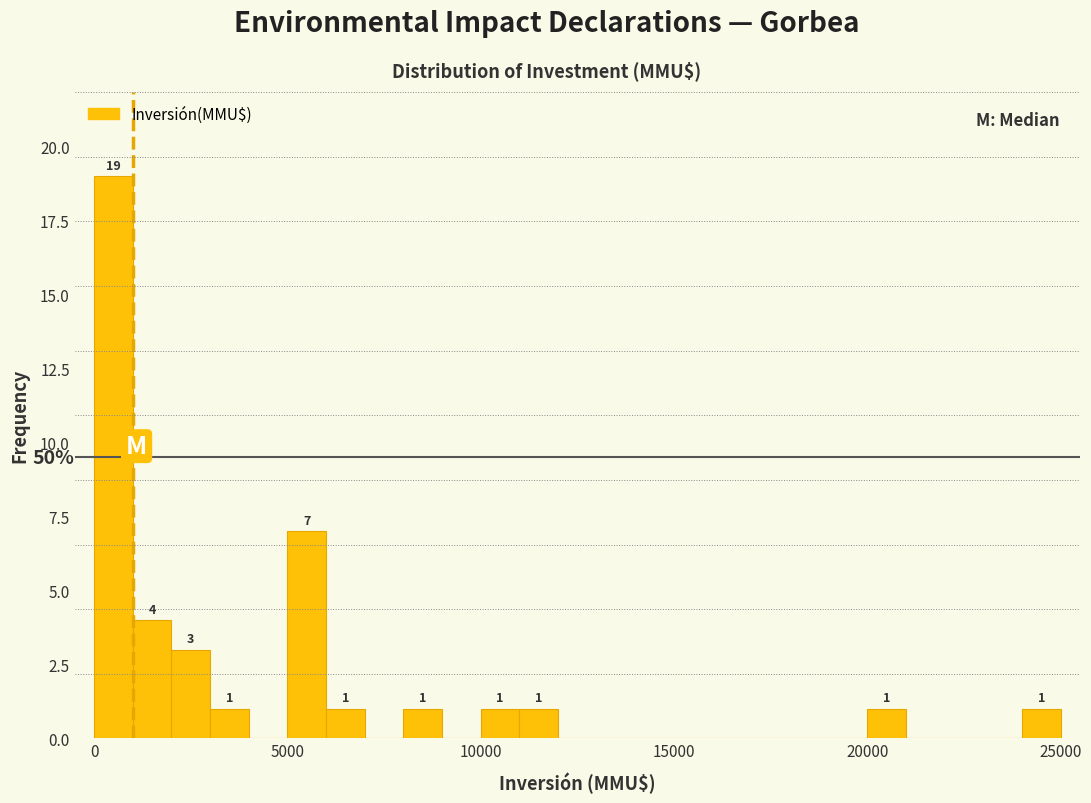

Around what value on the x-axis is the tallest bar? Give the approximate position of its centre, as read against the axis.

500